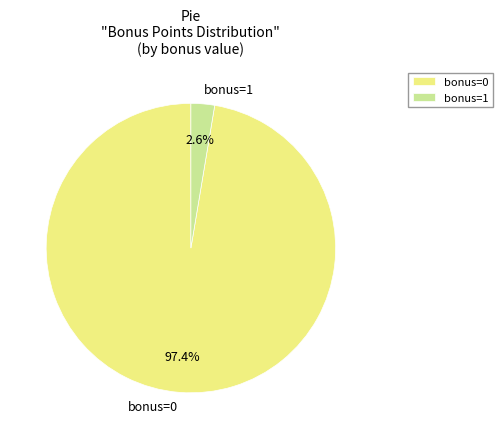

What is the largest slice in the pie chart?

bonus=0